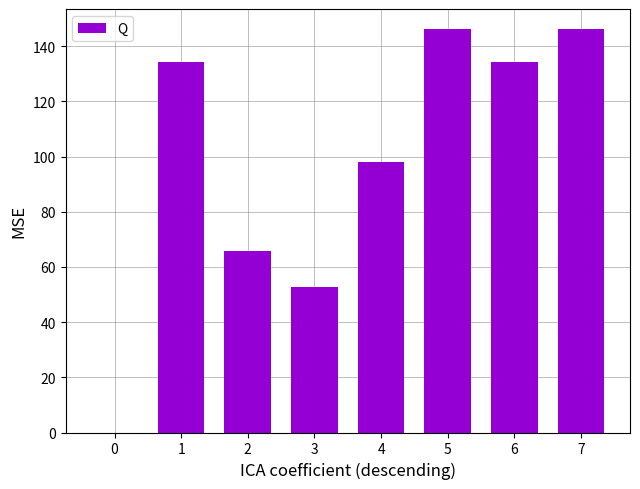

Reading left to right, what are all the values shown in this chart?

0=0.0	1=134.4	2=65.8	3=52.8	4=98.2	5=146.2	6=134.4	7=146.2